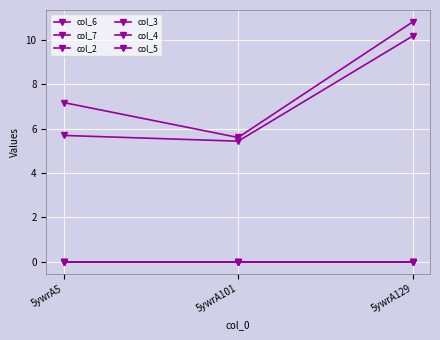

At which category is the sum across all series the highest?

5ywrA129